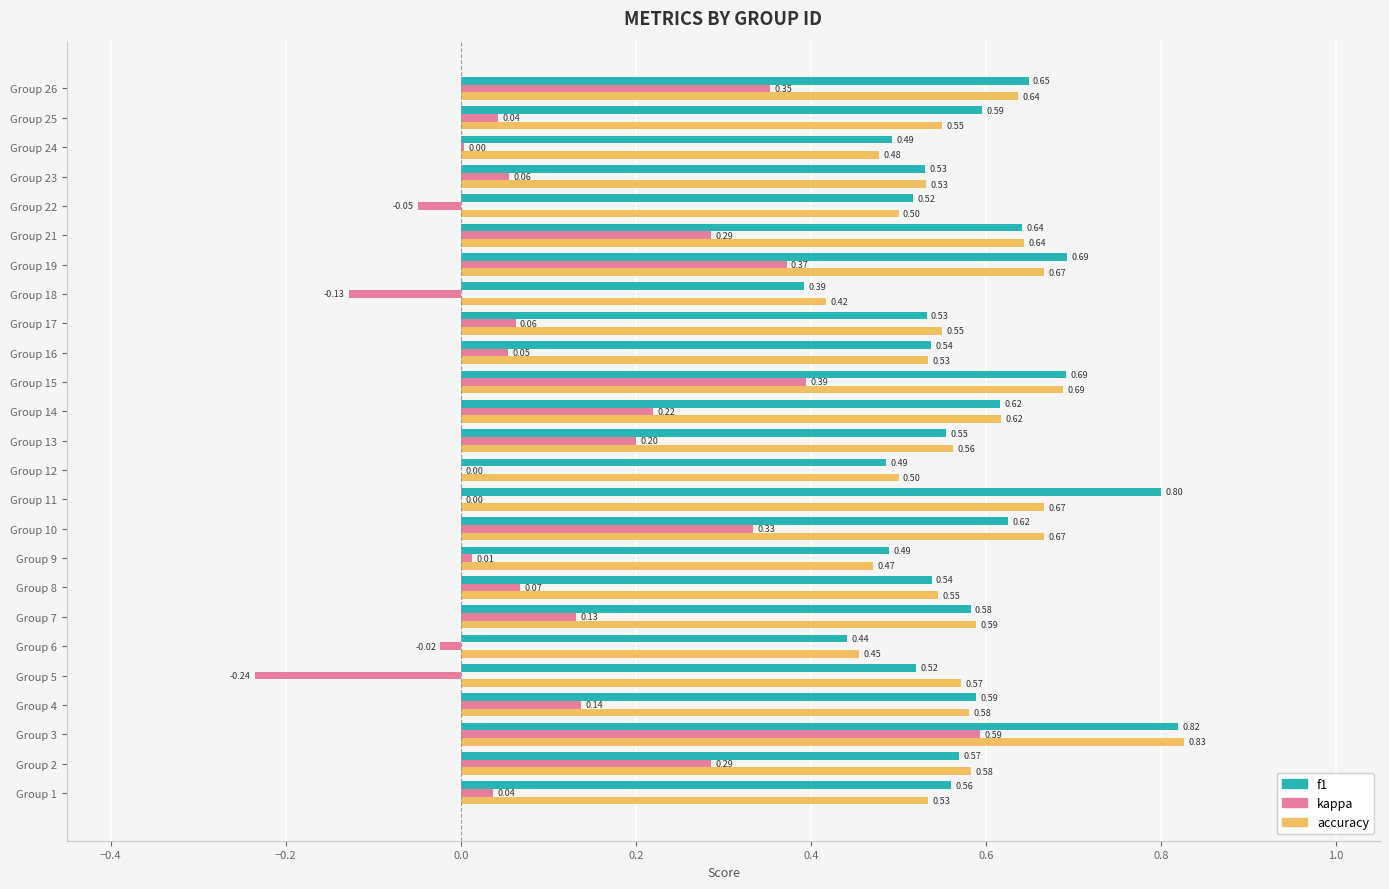

What is the total value across all series at Group 17?

1.1